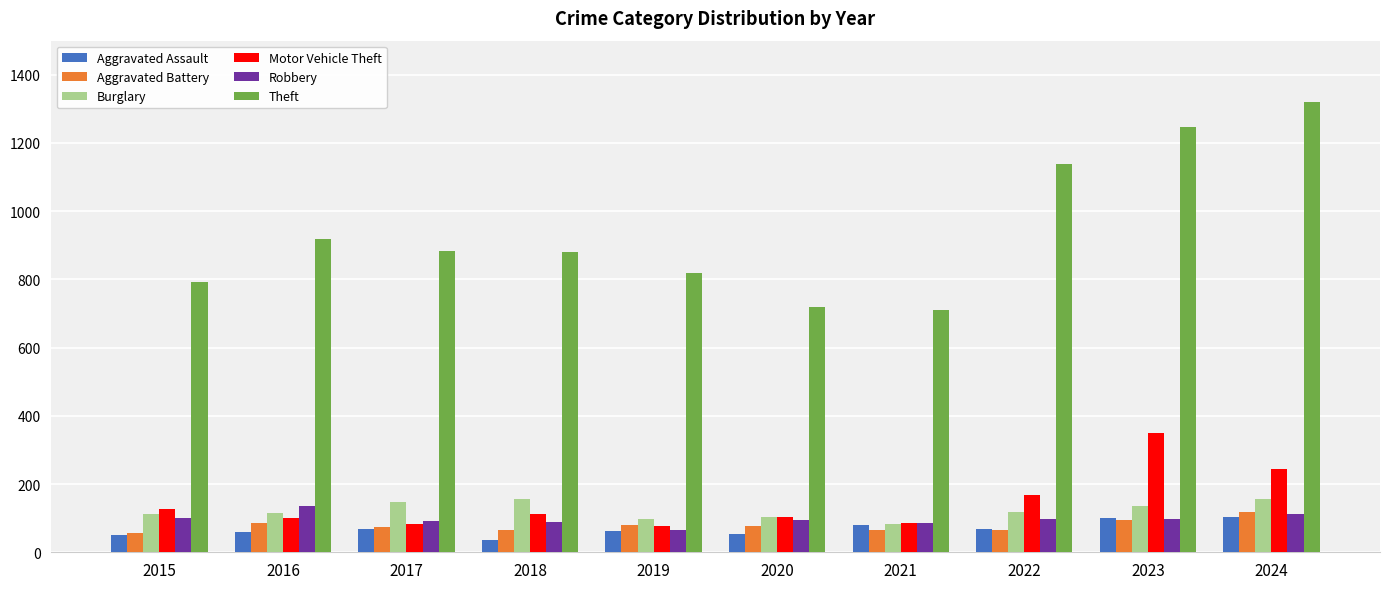

How many data points in Aggravated Assault are less than 68?

5